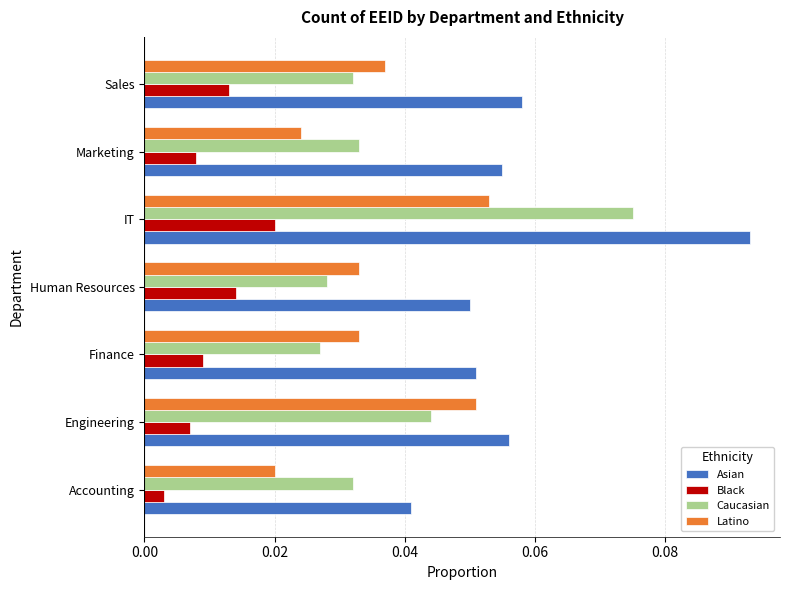

Which category has the highest value in the Latino series?

IT